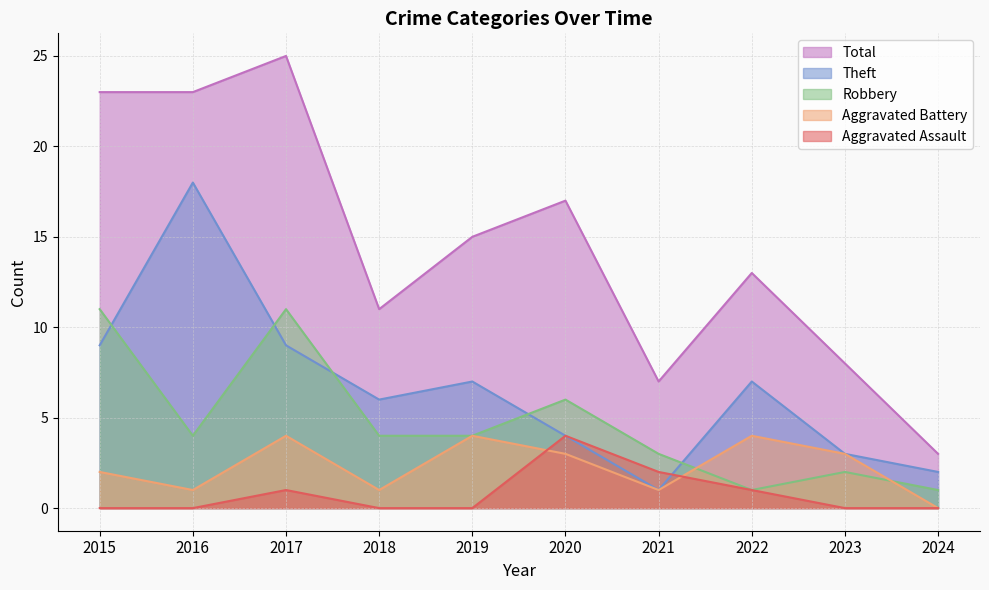

Where is Total nearest to the value 14?

2019